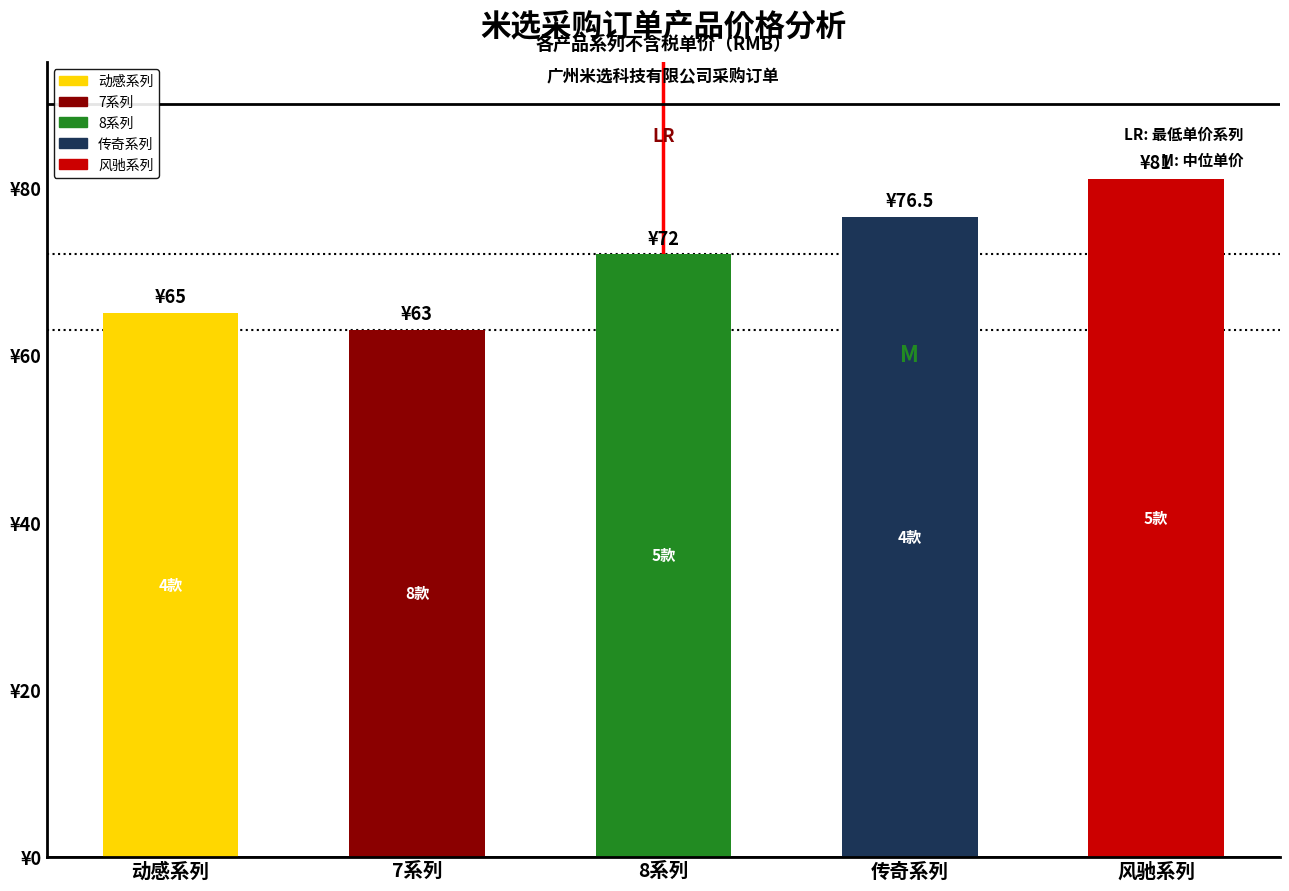

What is the maximum value shown in the chart?

81.0